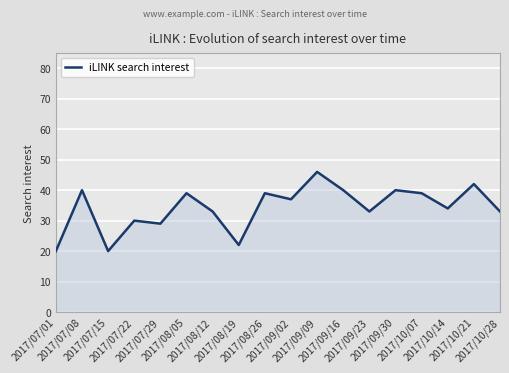

True or false: there are more than 0 points higher than both neighbors.

True